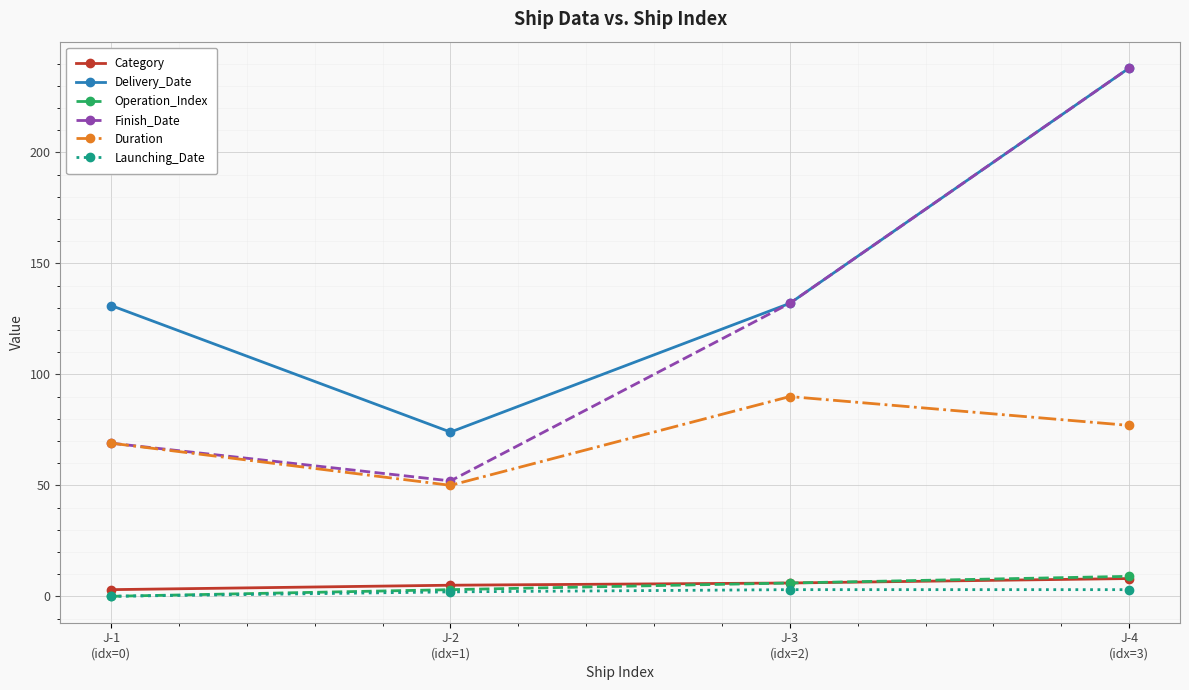

What is the total value across all series at J-4
(idx=3)?

573